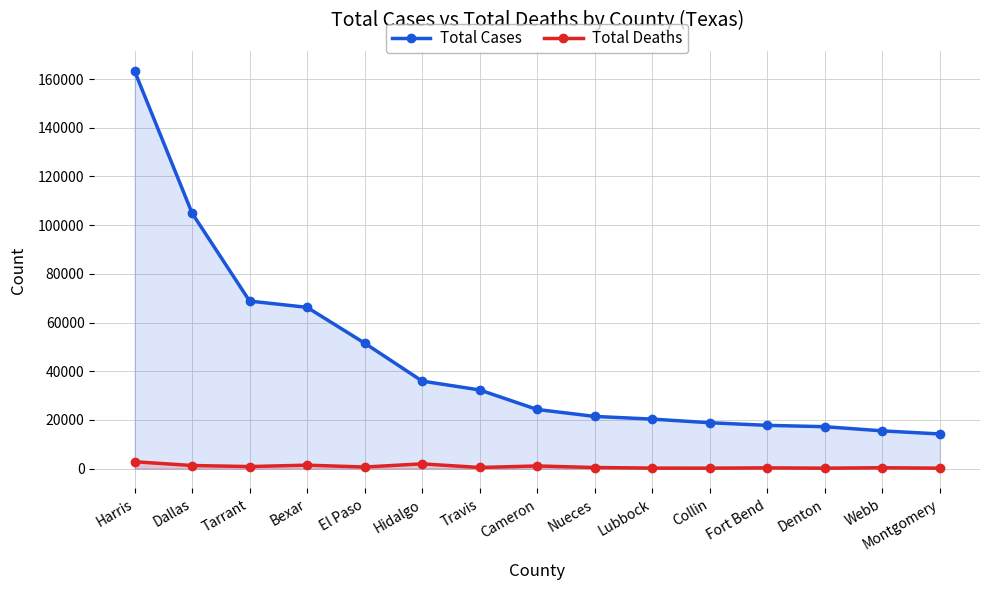

True or false: Total Deaths and Total Cases cross at least once.

False